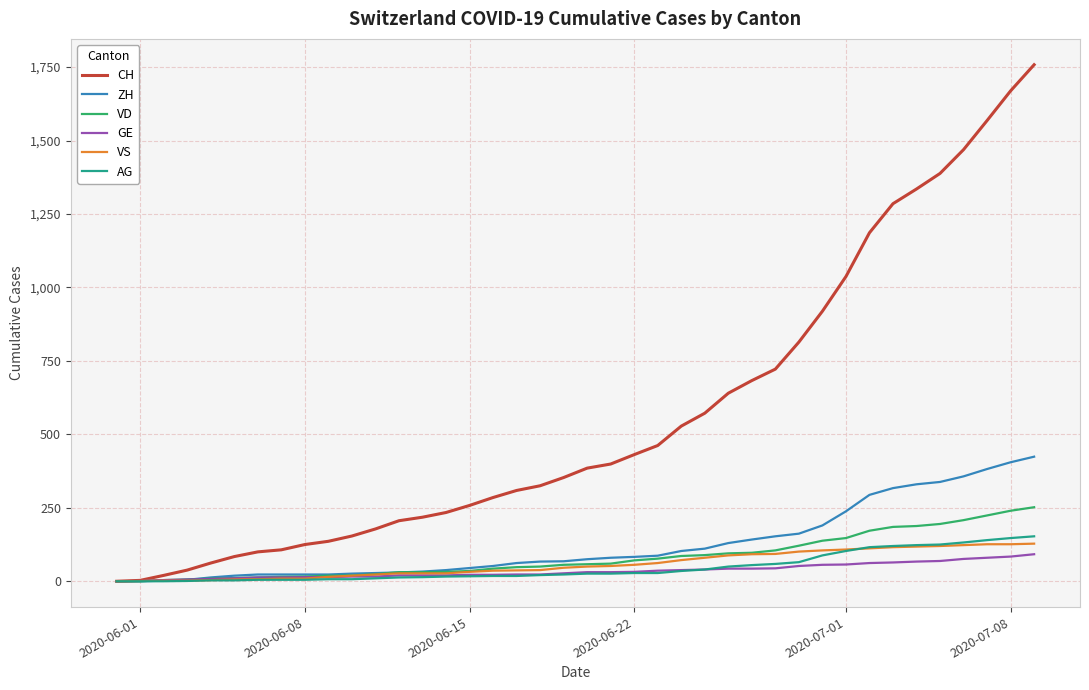

Which series has the largest total across all categories?

CH